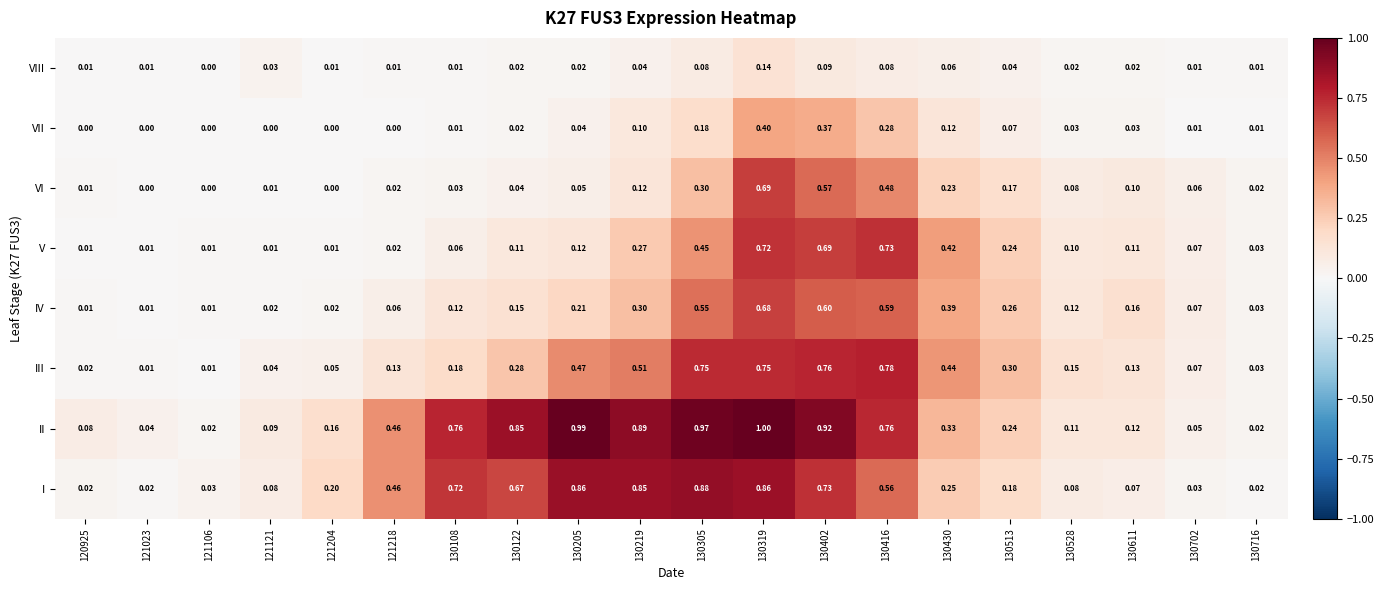

Which category has the highest value across all series?

130319